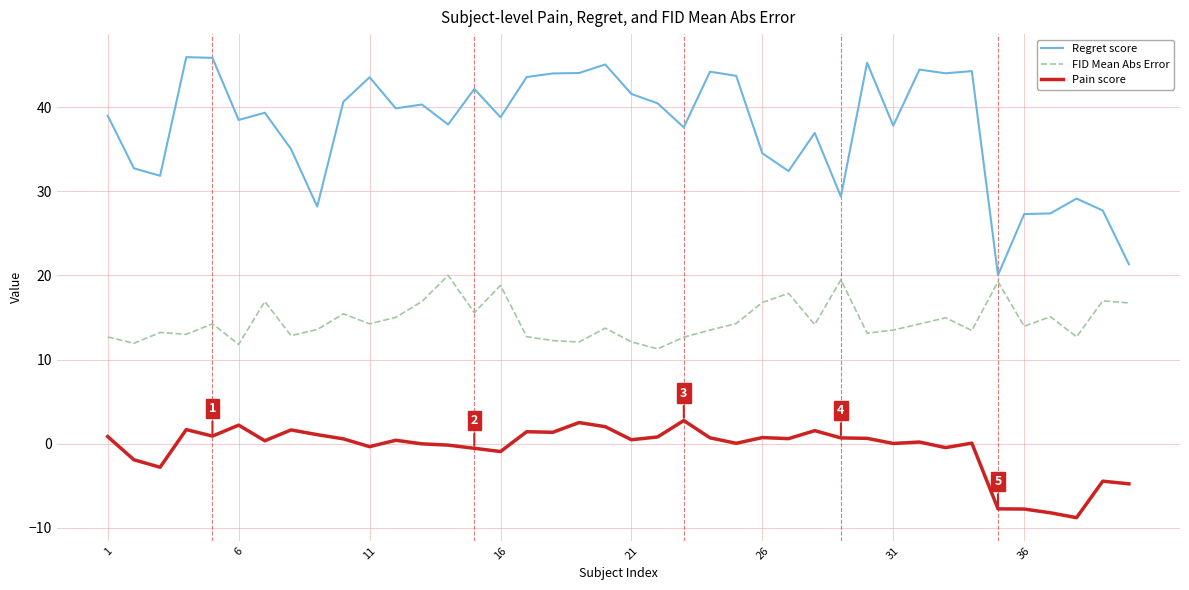

What is the difference between the maximum and minimum values in the Pain score series?

11.5